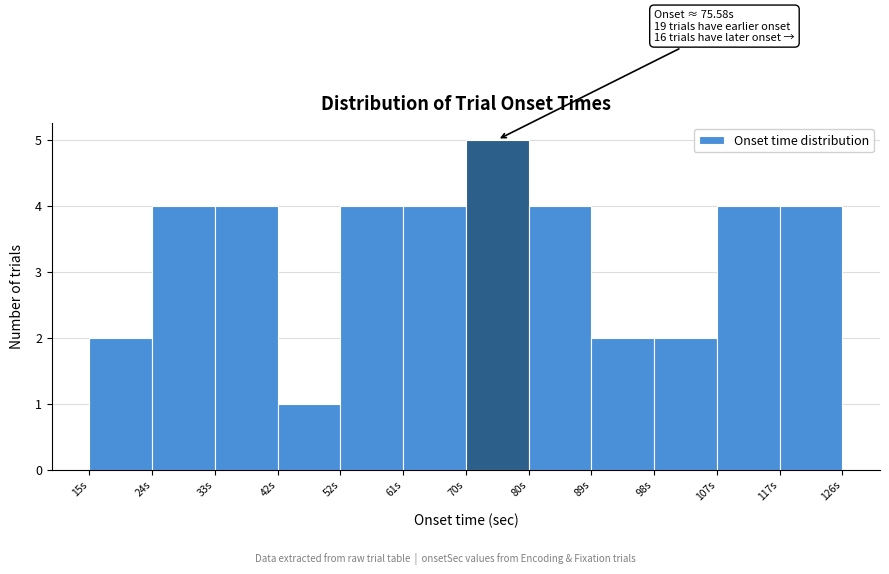

Over which range of the x-axis is the bar tallest?

70 to 80